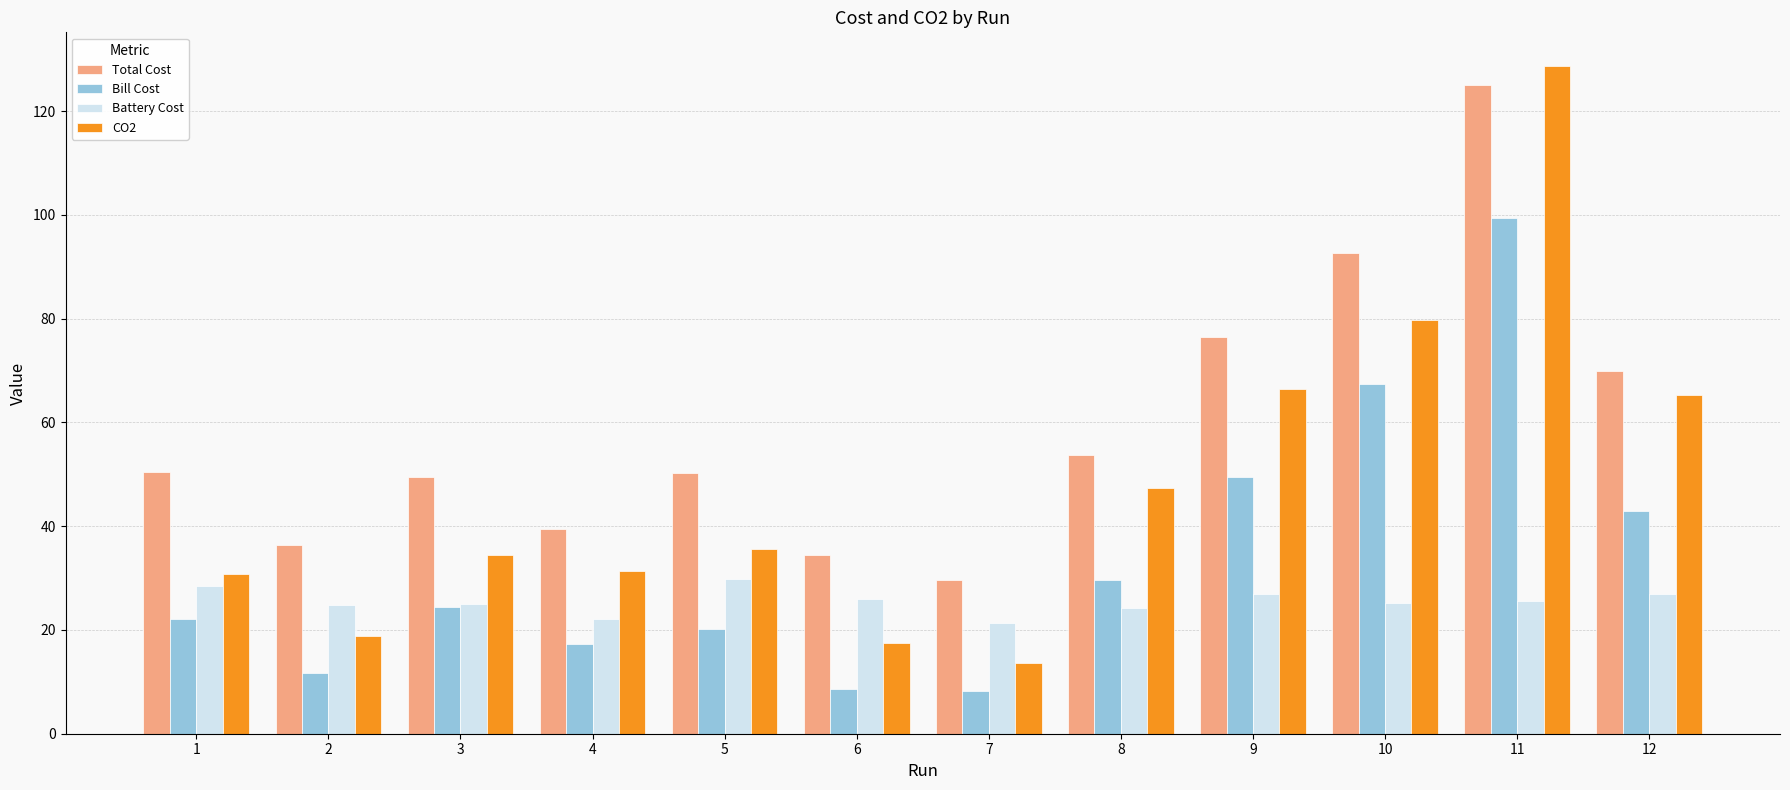

The CO2 series shows 52.4 at 1. True or false?

False